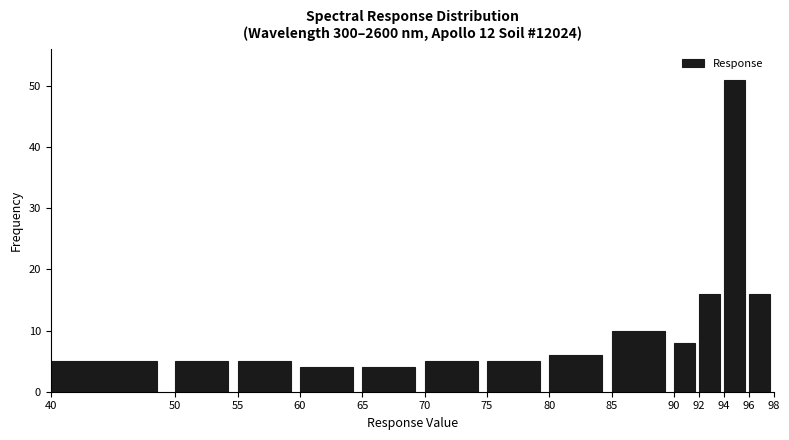

How tall is the bar that spans 80 to 85 on the x-axis? The values are not printed on the chart, so give them approximately, as read against the axis.

6